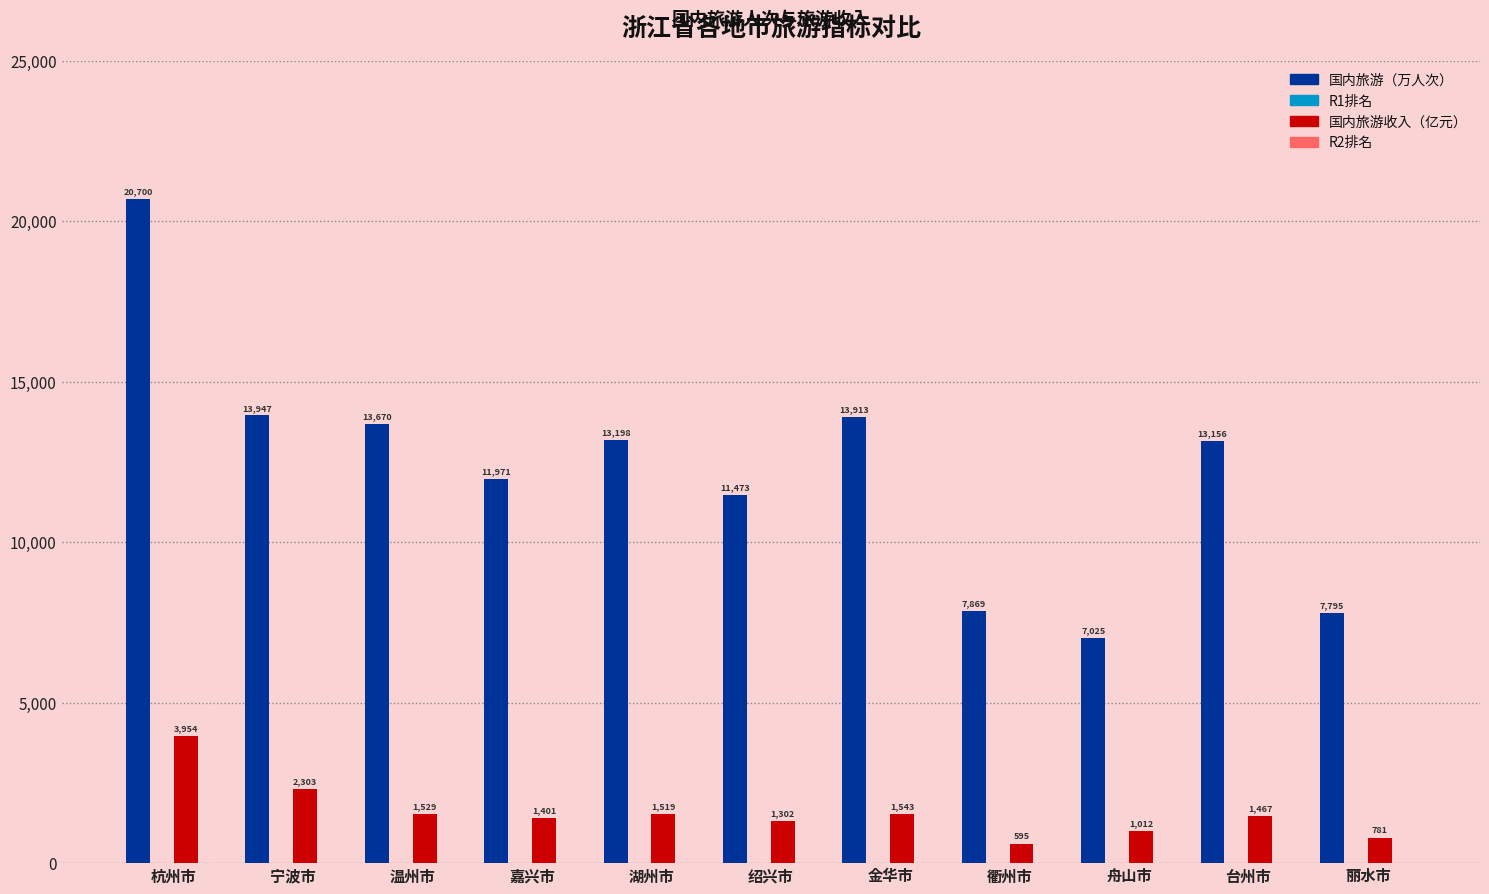

What is the maximum value shown in the chart?

20700